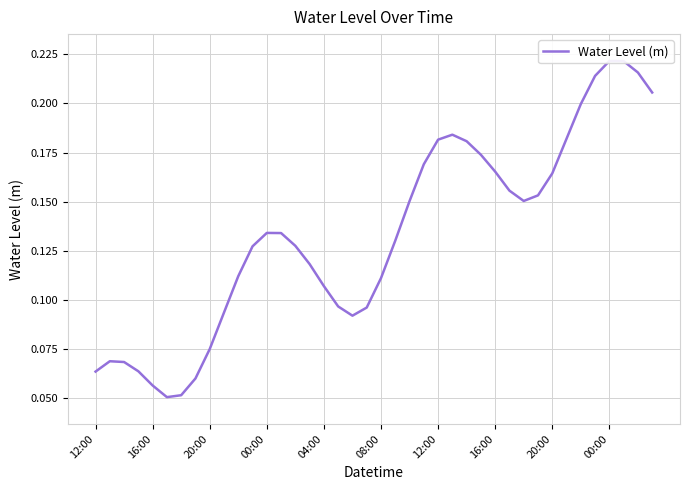

At which category does the chart reach its peak across all series?

00:00